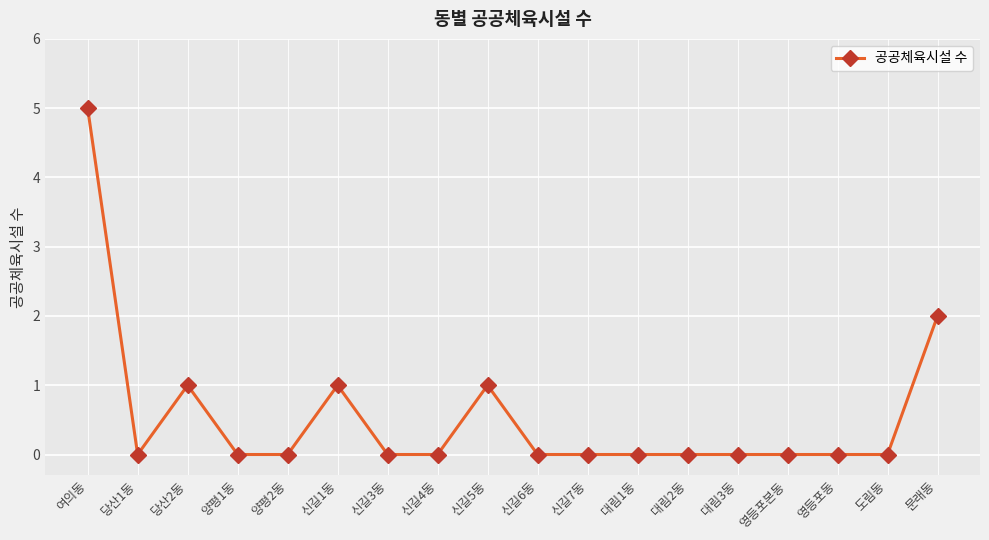

Where is the first local minimum?

당산1동